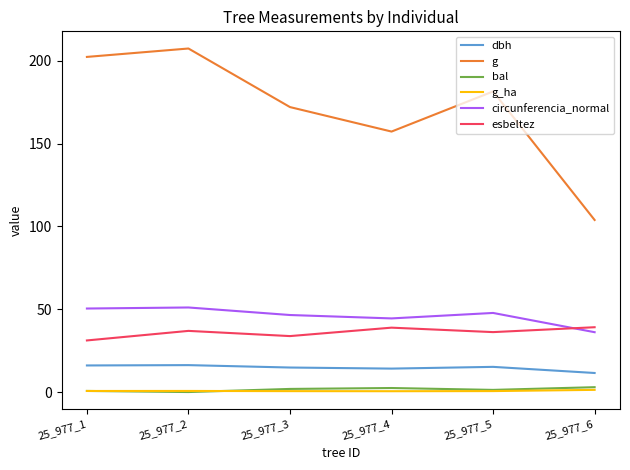

How many intersections are there between circunferencia_normal and esbeltez?

1